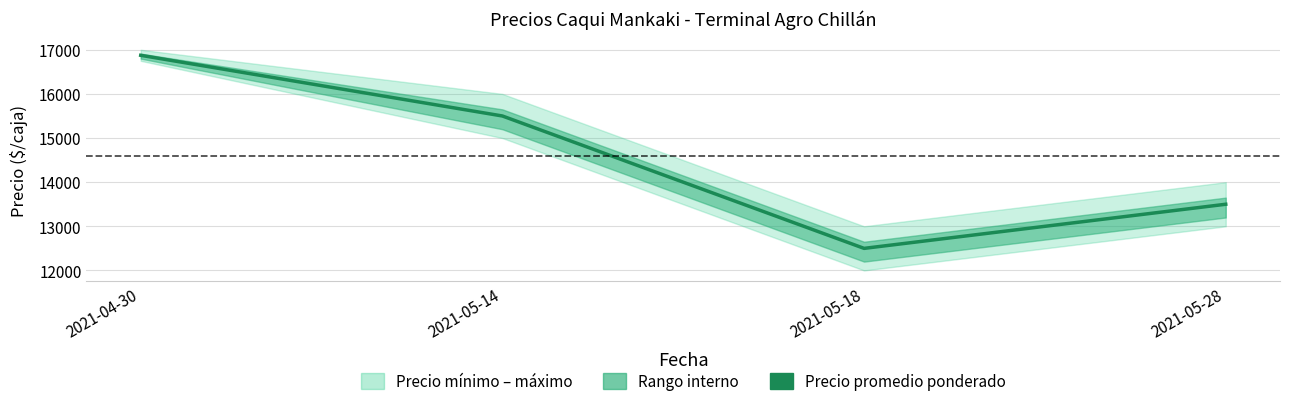

List the labels in order of value, smallest first.

2021-05-18, 2021-05-28, 2021-05-14, 2021-04-30